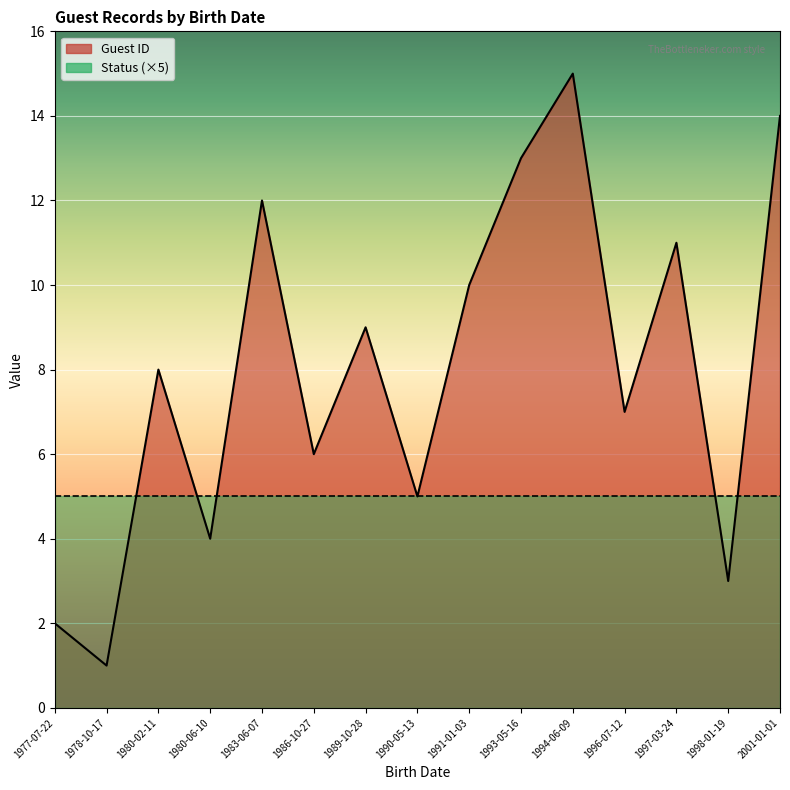

Is it true that Guest ID equals 4 at 1989-10-28?

False